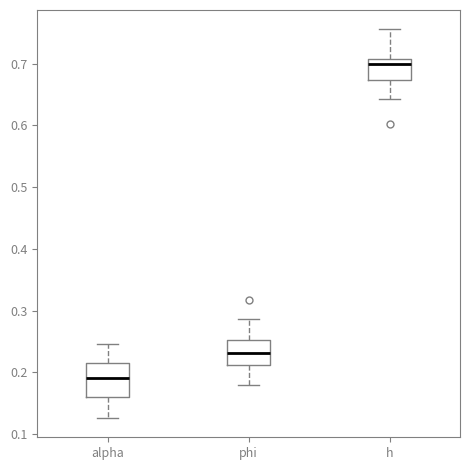

Which box's median line is the lowest?

alpha